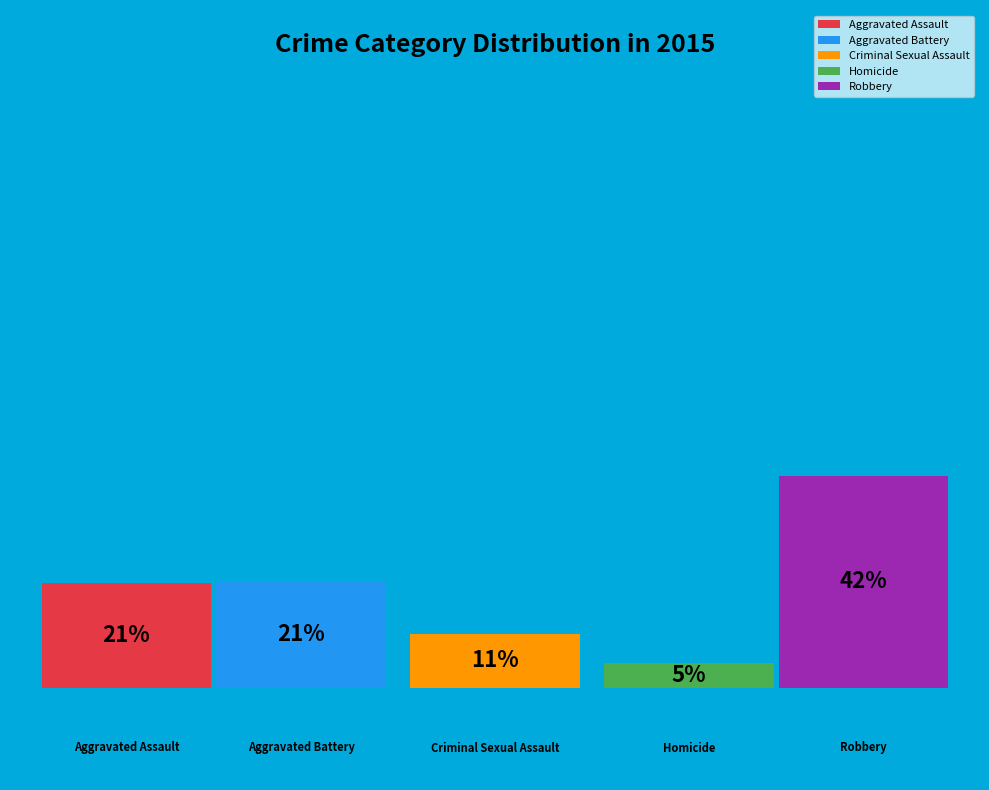

Approximately how many times larger is the value at Robbery compared to Aggravated Battery?

2.0